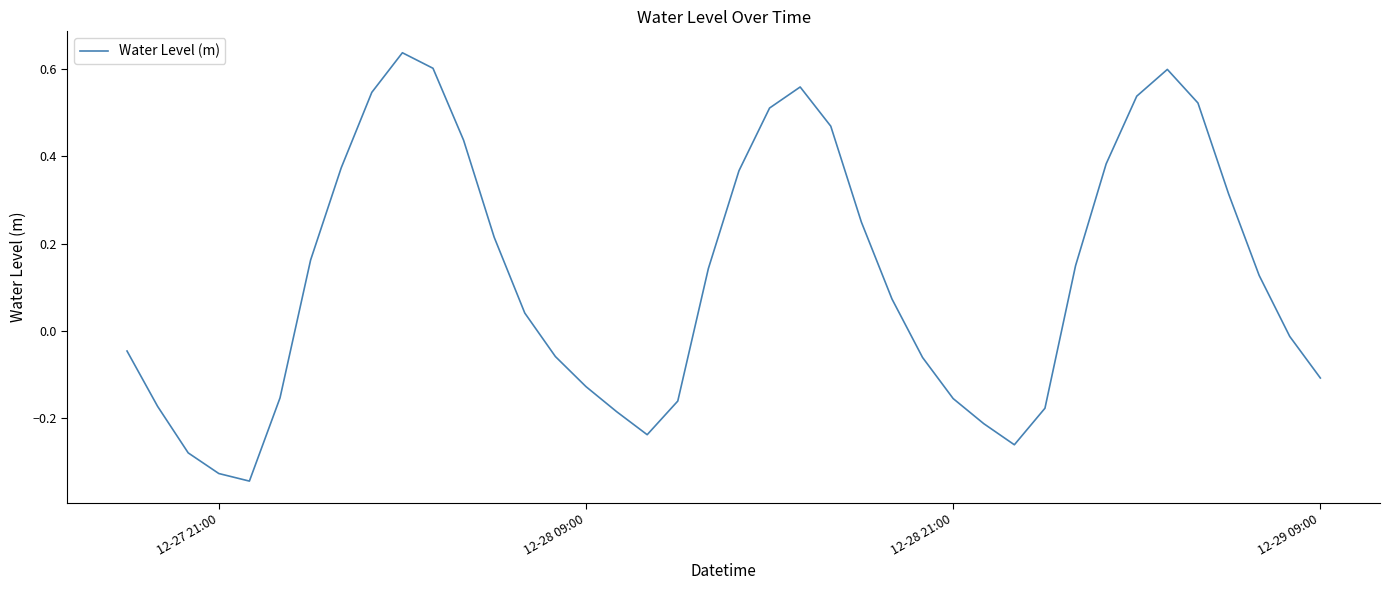

What is the difference between the maximum and minimum values?

1.0